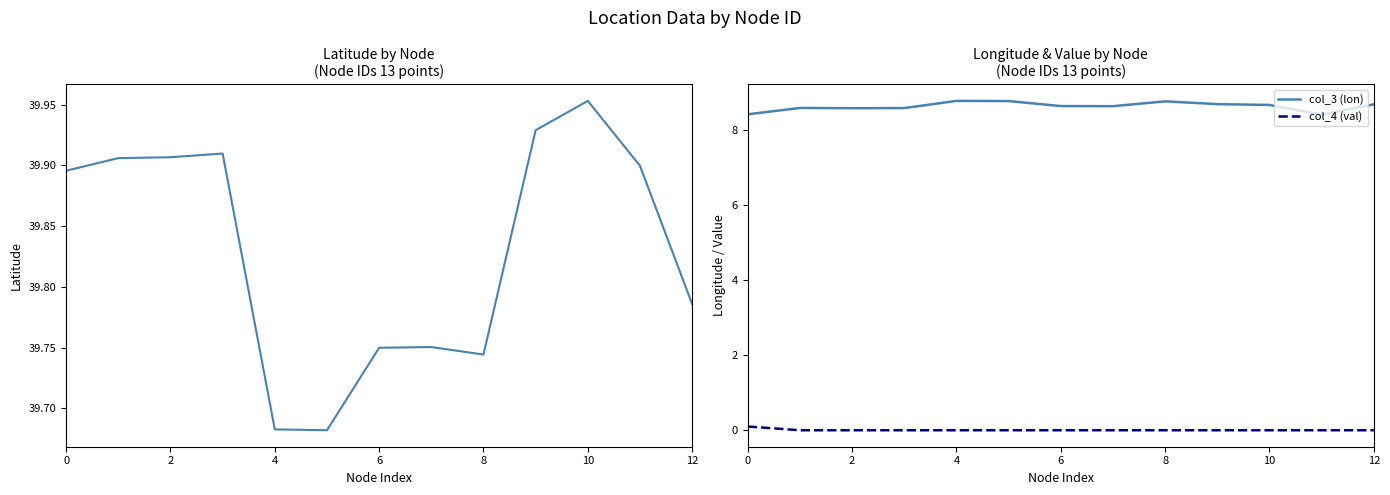

Count the col_2 (lat) values in the range 39 to 40.

13